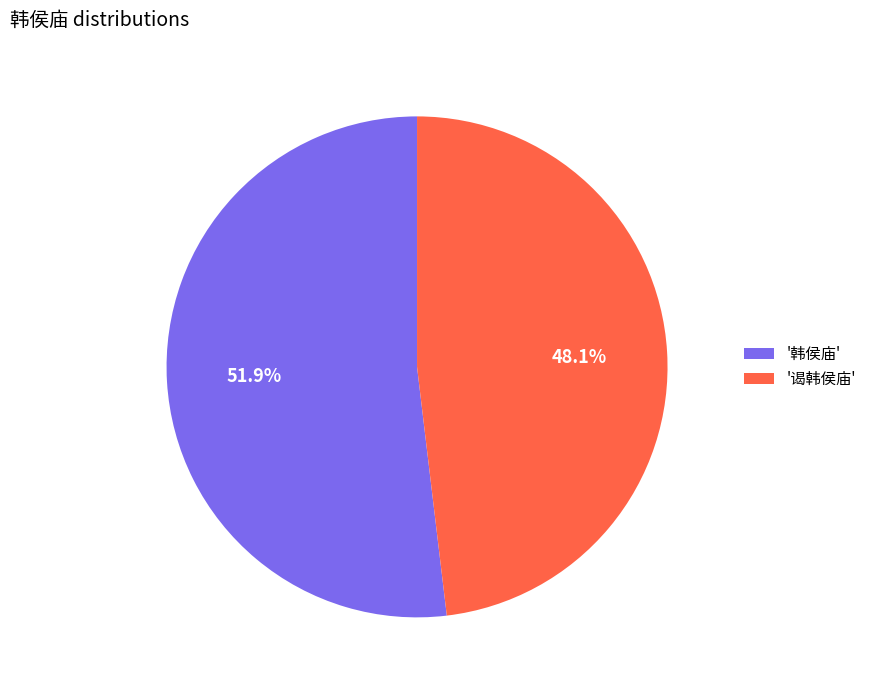

Rank the categories by value from highest to lowest.

'韩侯庙', '谒韩侯庙'